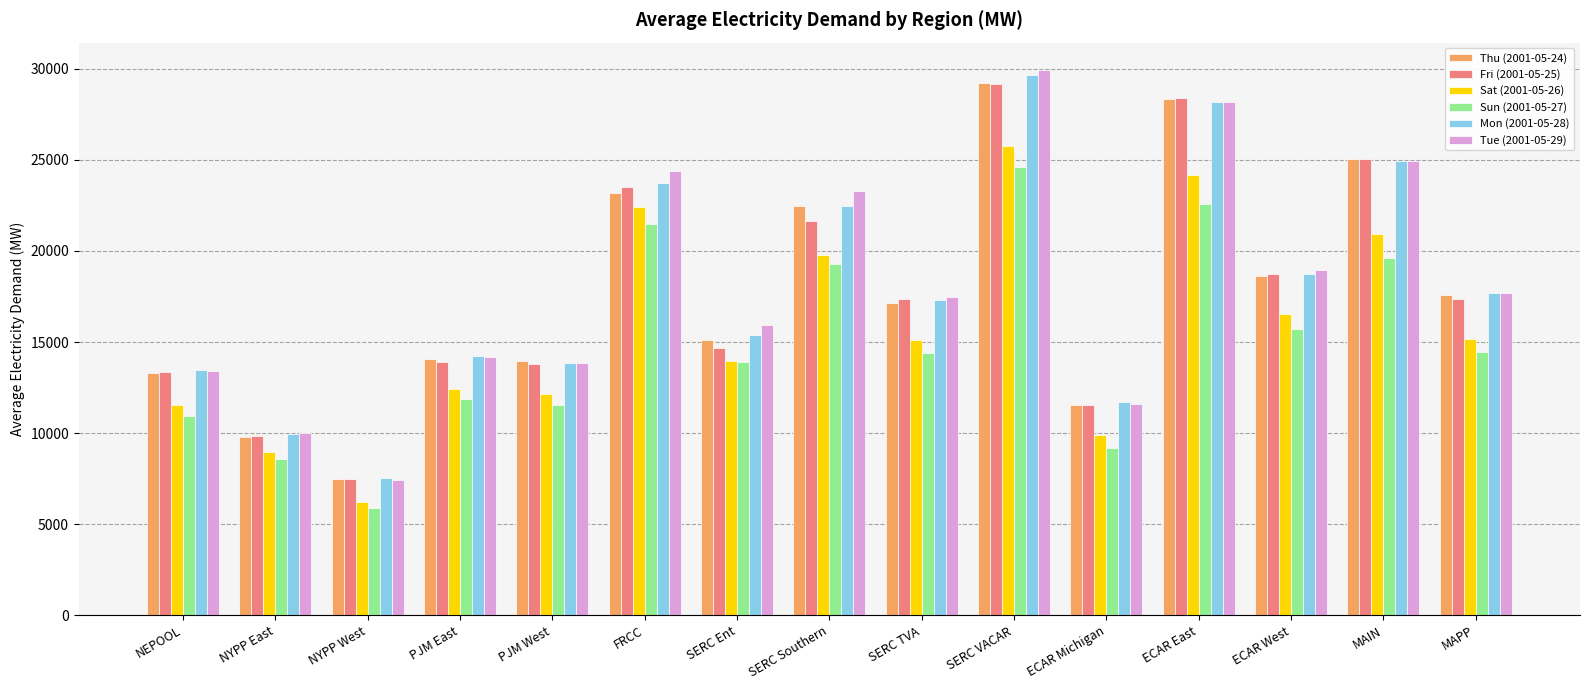

At which label does Tue (2001-05-29) reach its peak?

SERC VACAR